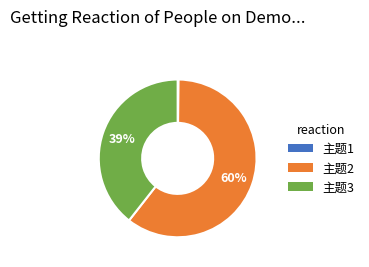

What percentage is the 主题3 slice, to the nearest percent?

39%